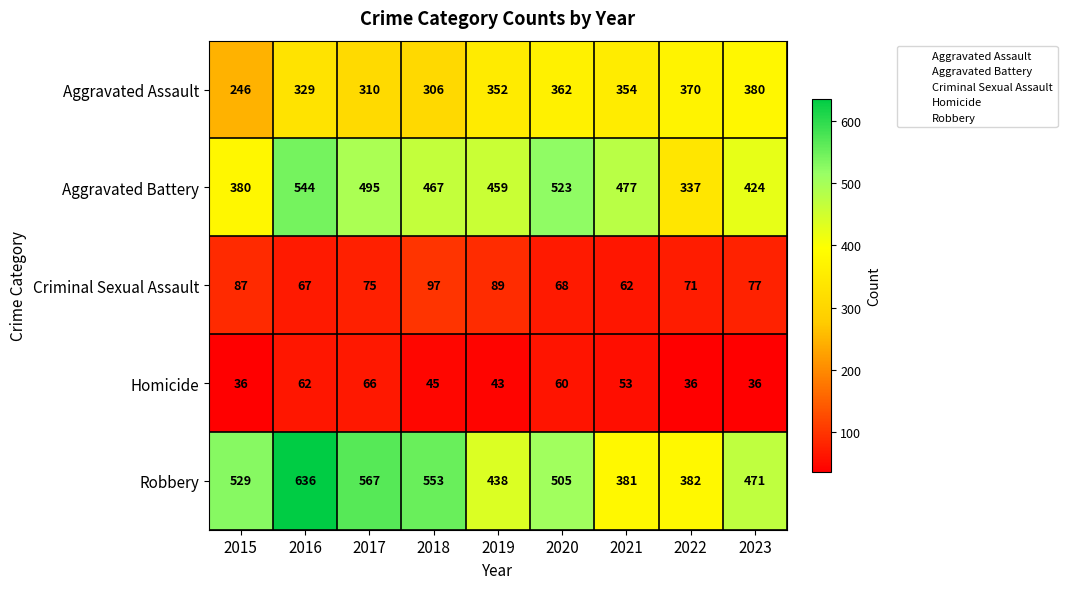

At 2020, list the series in order from largest to smallest.

Aggravated Battery, Robbery, Aggravated Assault, Criminal Sexual Assault, Homicide